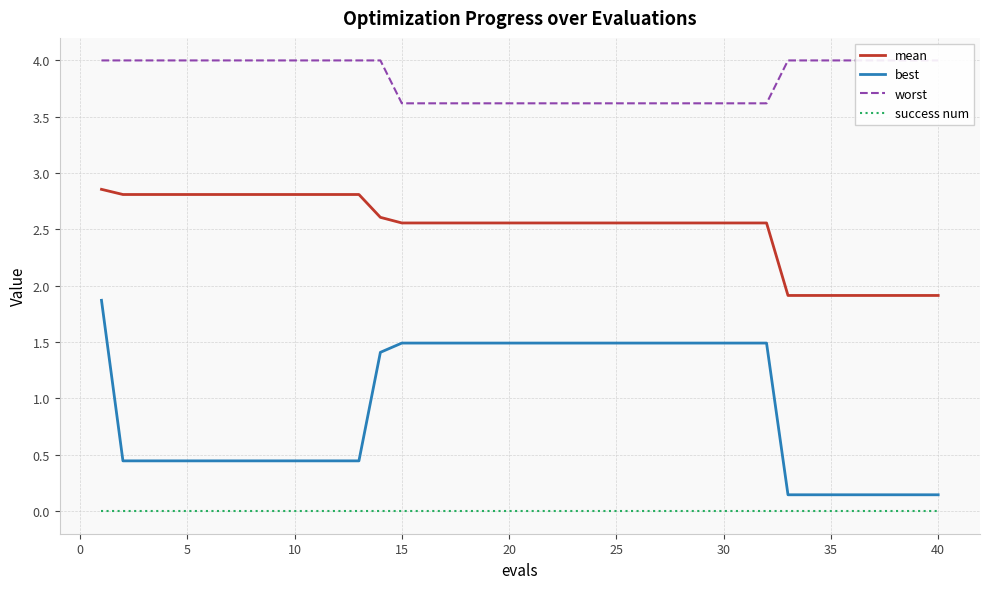

True or false: success num has a value of 0.0 at 40.

True